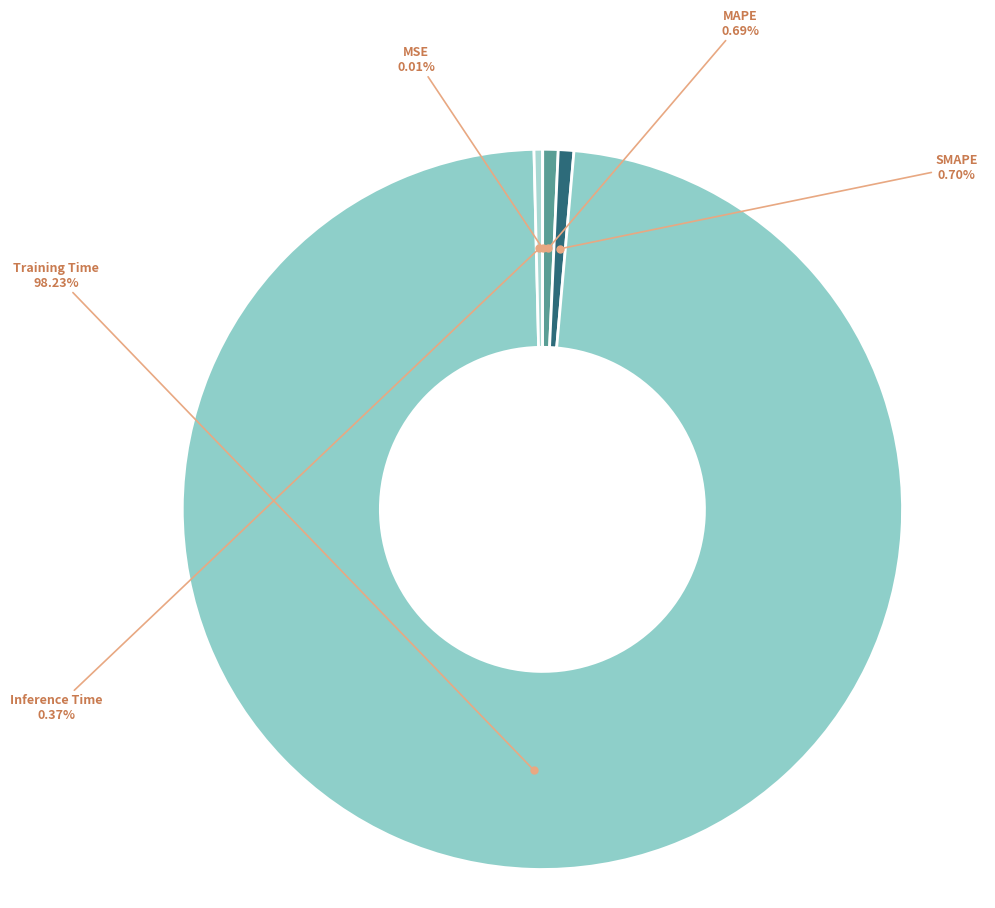

Which category has the biggest portion of the pie?

Training Time